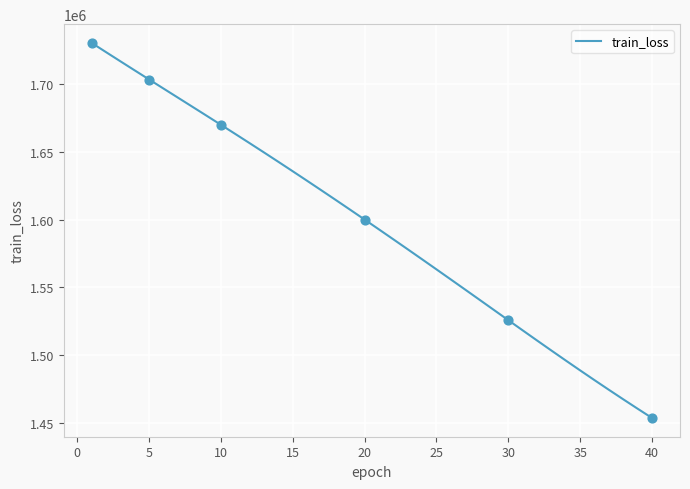

What is the maximum value shown in the chart?

1730506.6